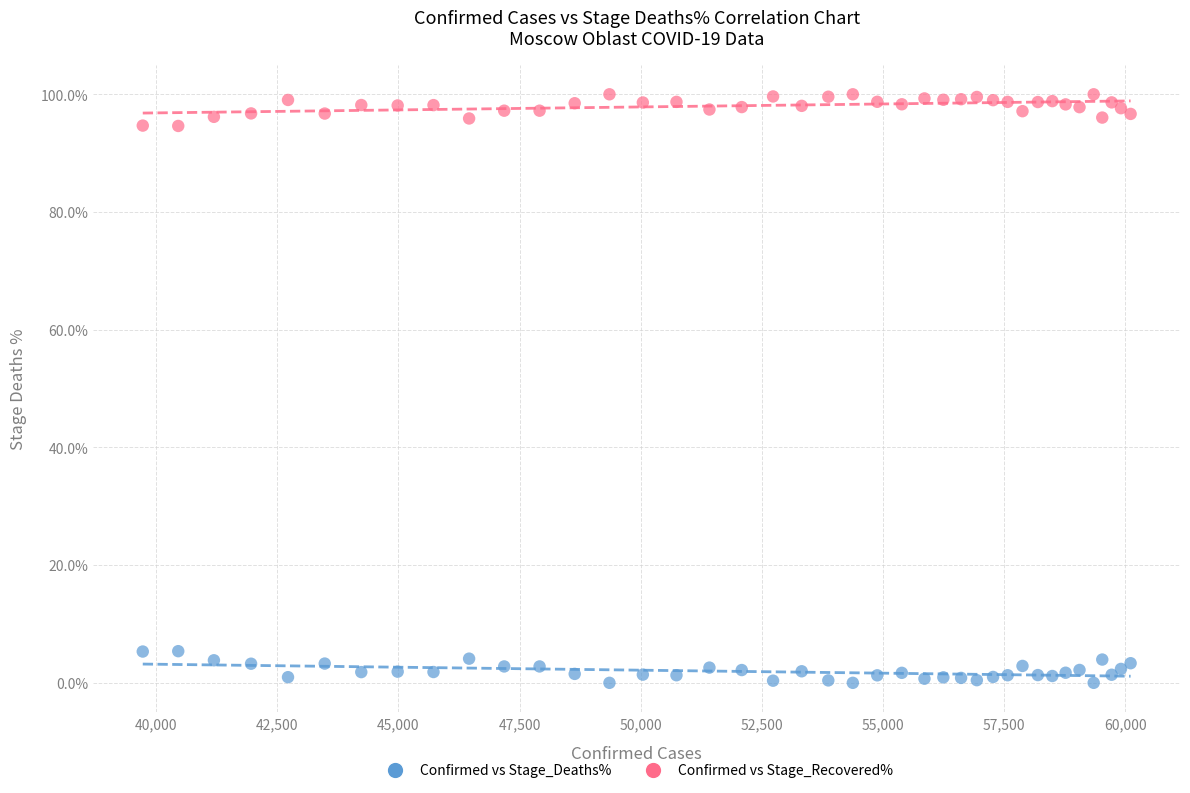

Which series reaches the minimum Y coordinate?

Confirmed vs Stage_Deaths%